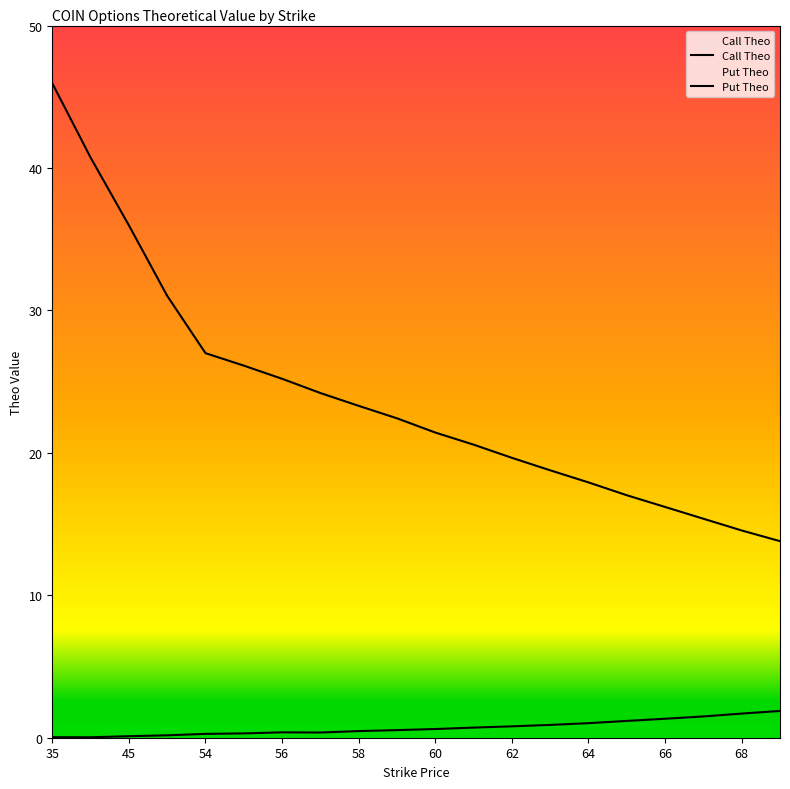

What is the difference between the second highest and minimum values in the Call Theo series?

26.9